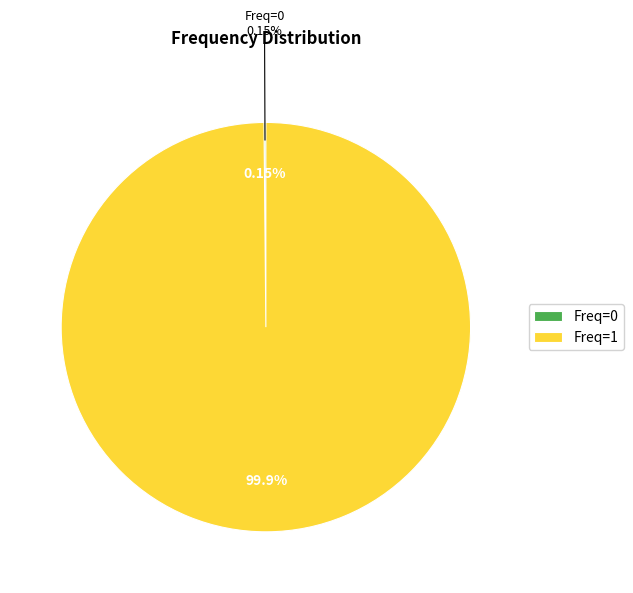

Do Freq=1 and Freq=0 together represent more than half of the pie?

Yes